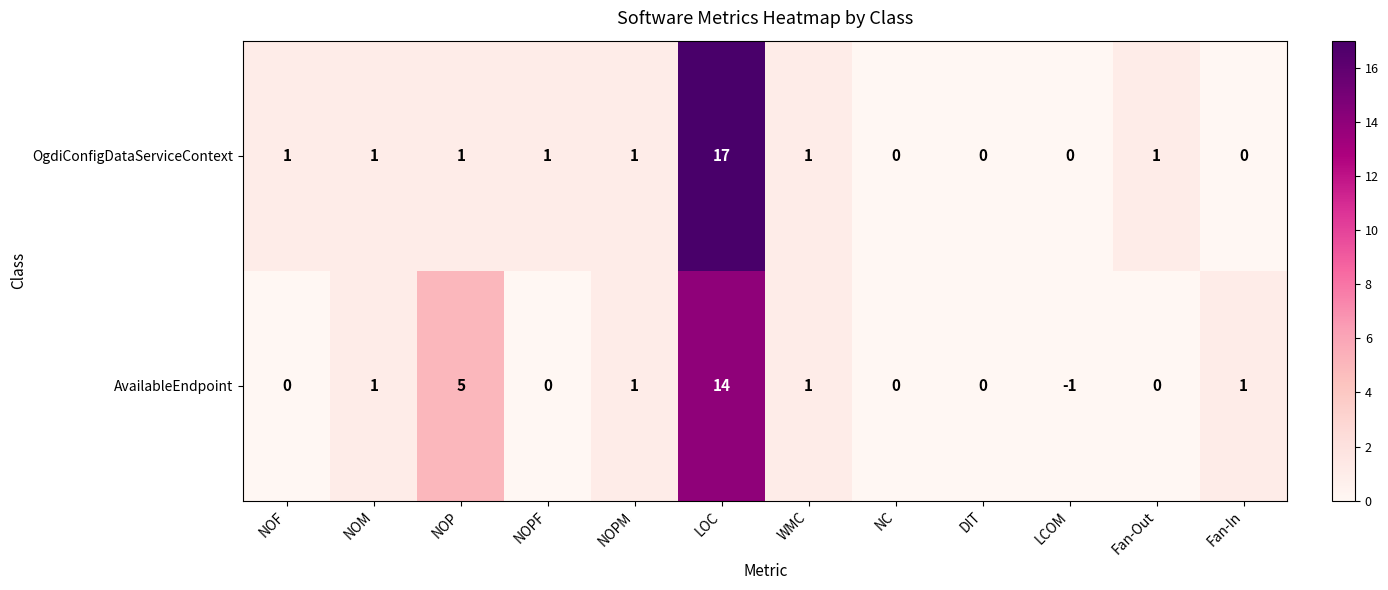

The AvailableEndpoint series shows 5 at LOC. True or false?

False